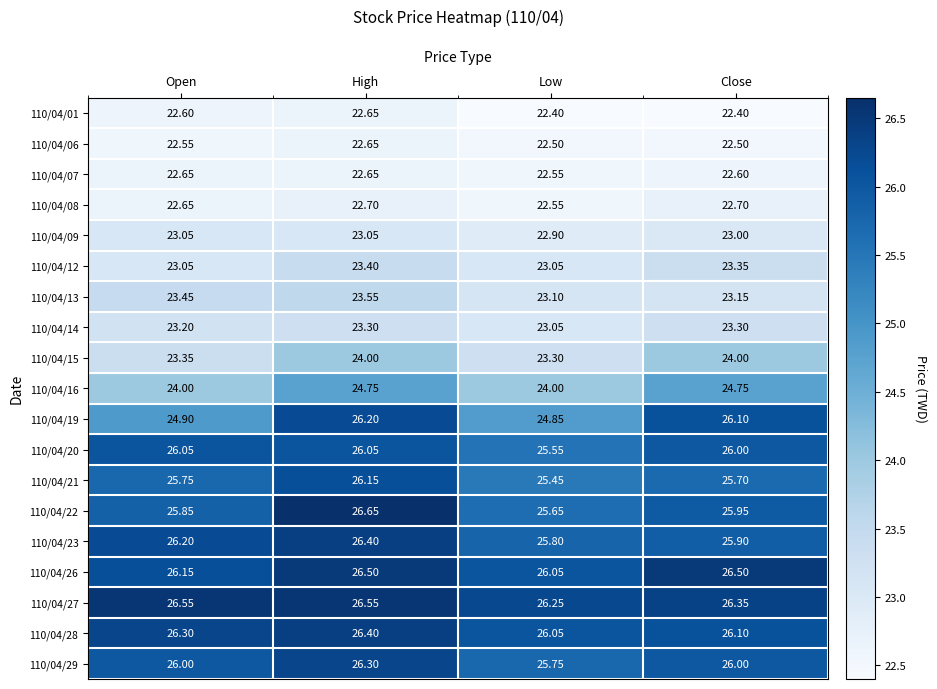

Which category has the lowest value in the 110/04/19 series?

Low